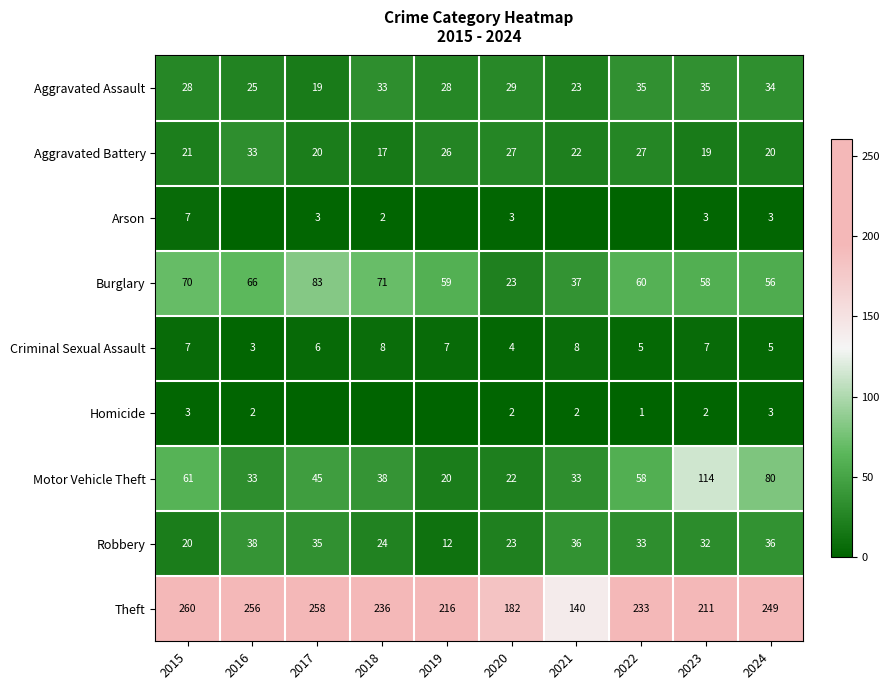

What is the total value across all series at 2023?

481